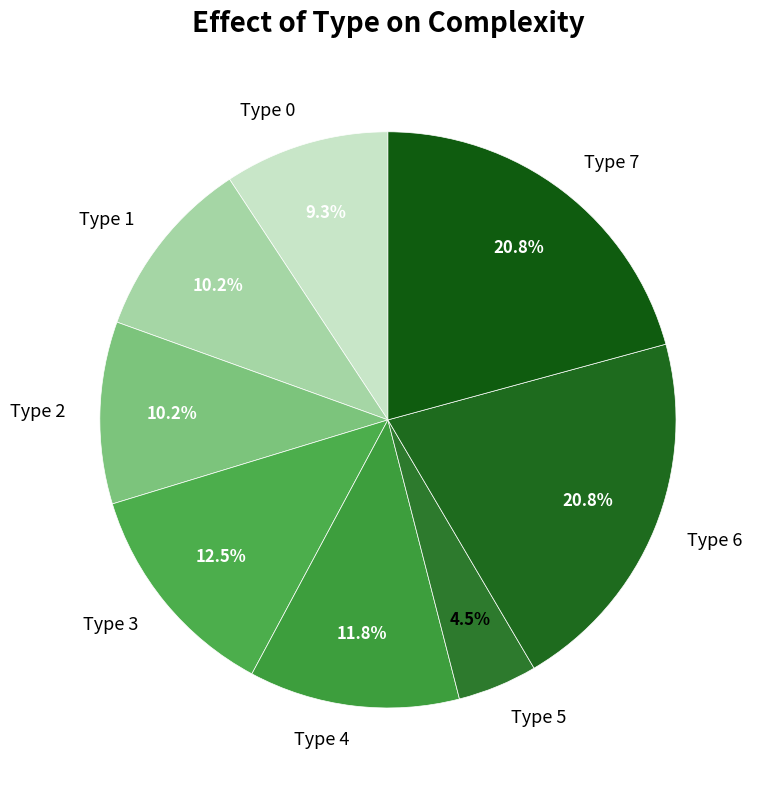

Is there a majority slice in this chart?

No